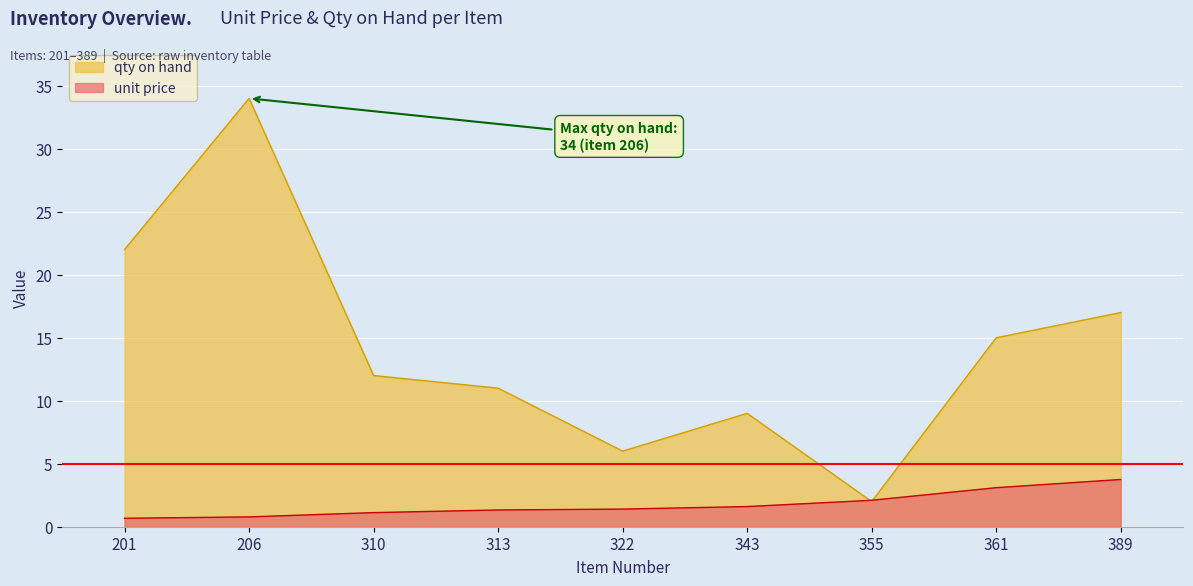

What is the highest value of the qty on hand series?

34.0